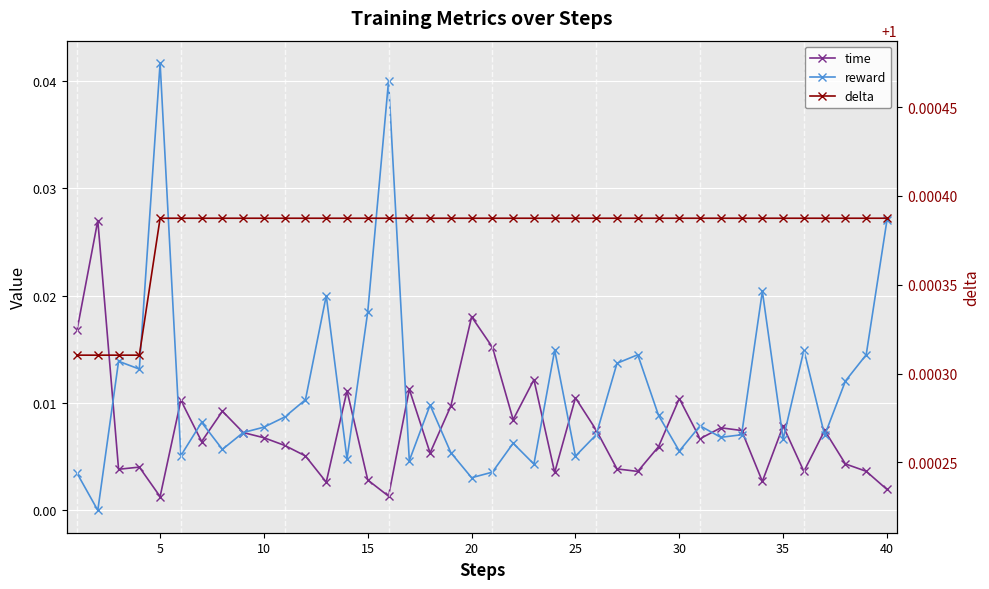

The value of time at 35 is 0.0. True or false?

False